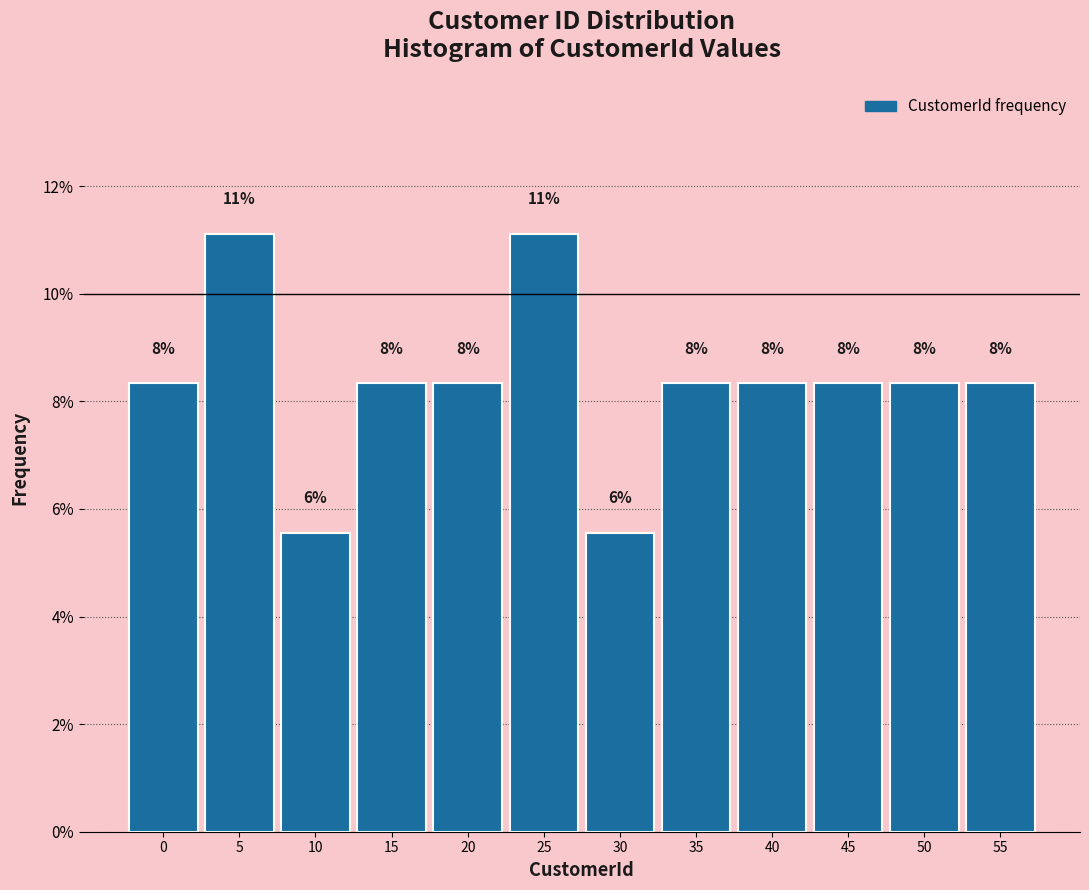

Does the chart contain any negative values?

No